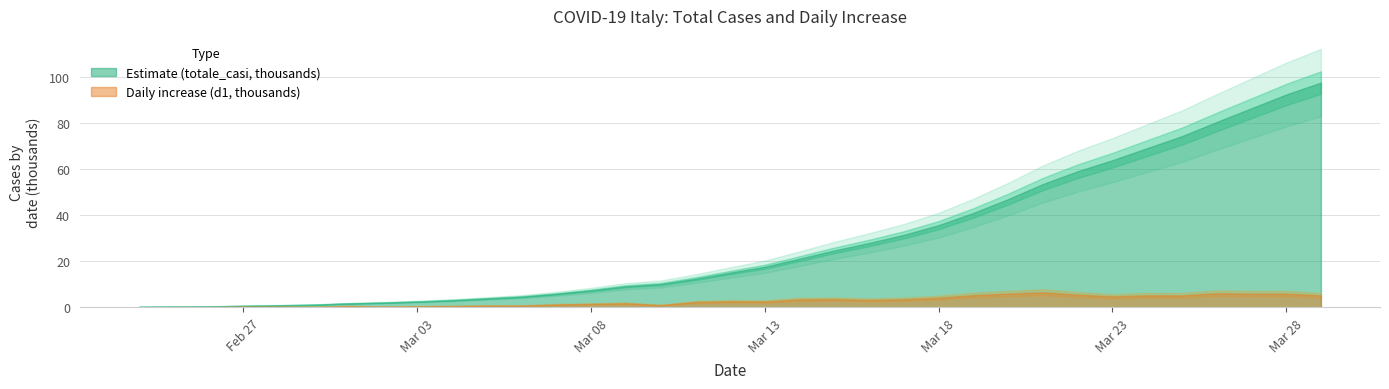

The totale_casi series shows 115948 at 2020-03-26. True or false?

False